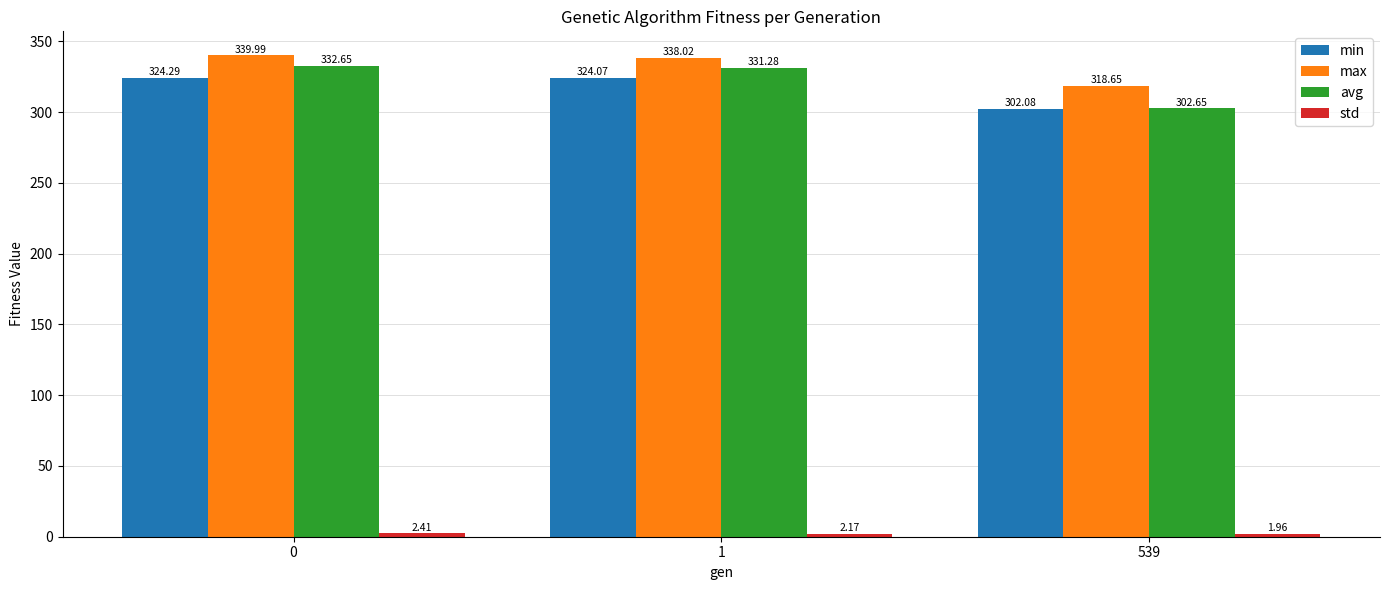

What is the value of the avg bar at the 1st from the left?

332.6